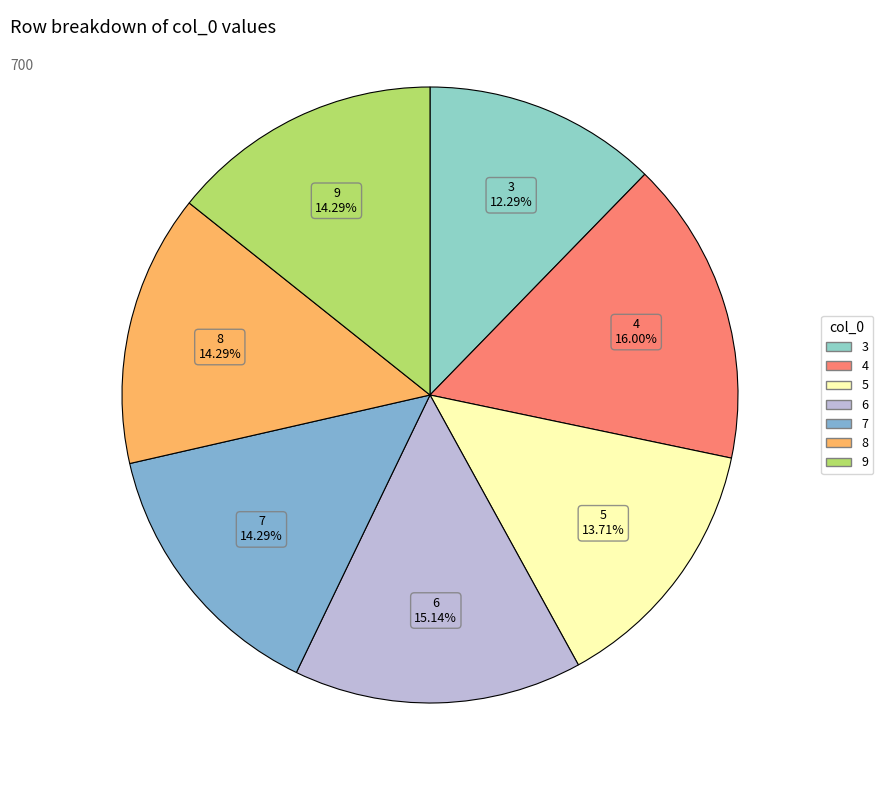

To the nearest percent, what percentage of the pie is 8?

14%